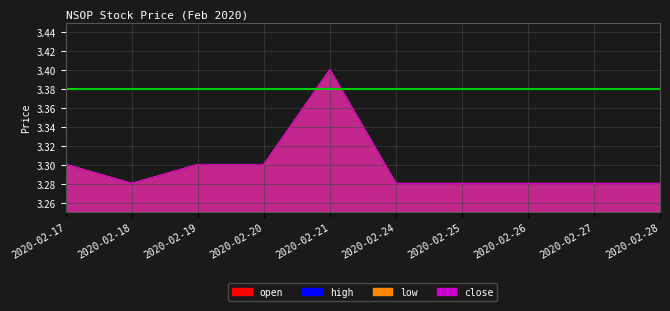

Which series has the largest total across all categories?

open